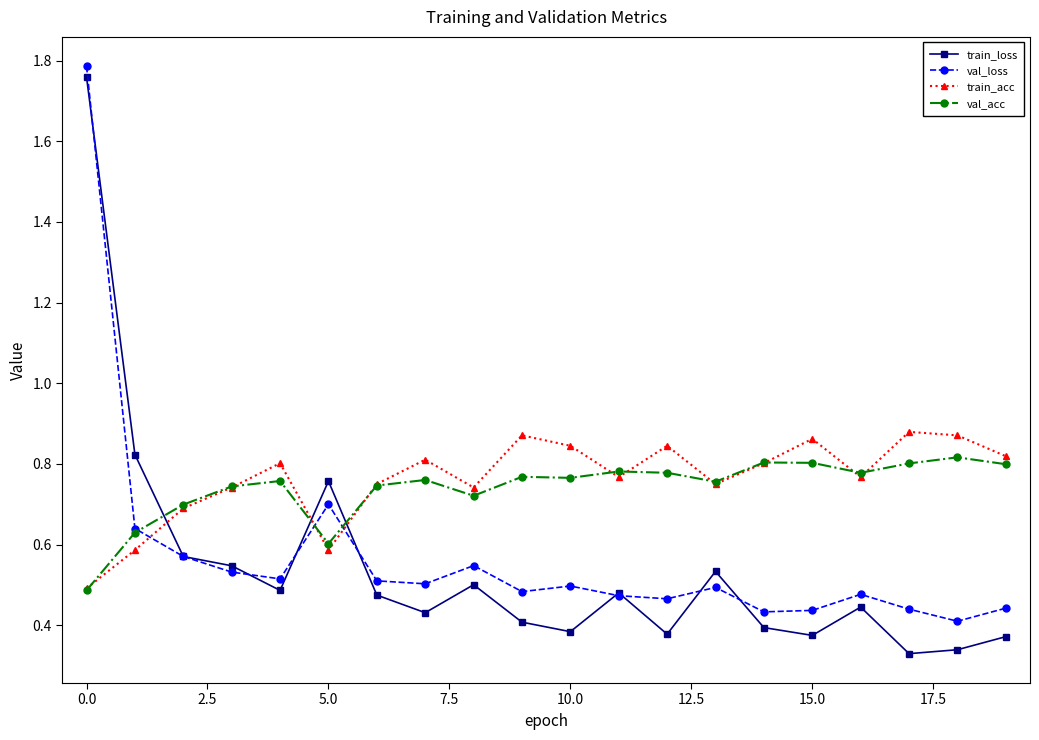

How many times do train_acc and val_loss cross each other?

3